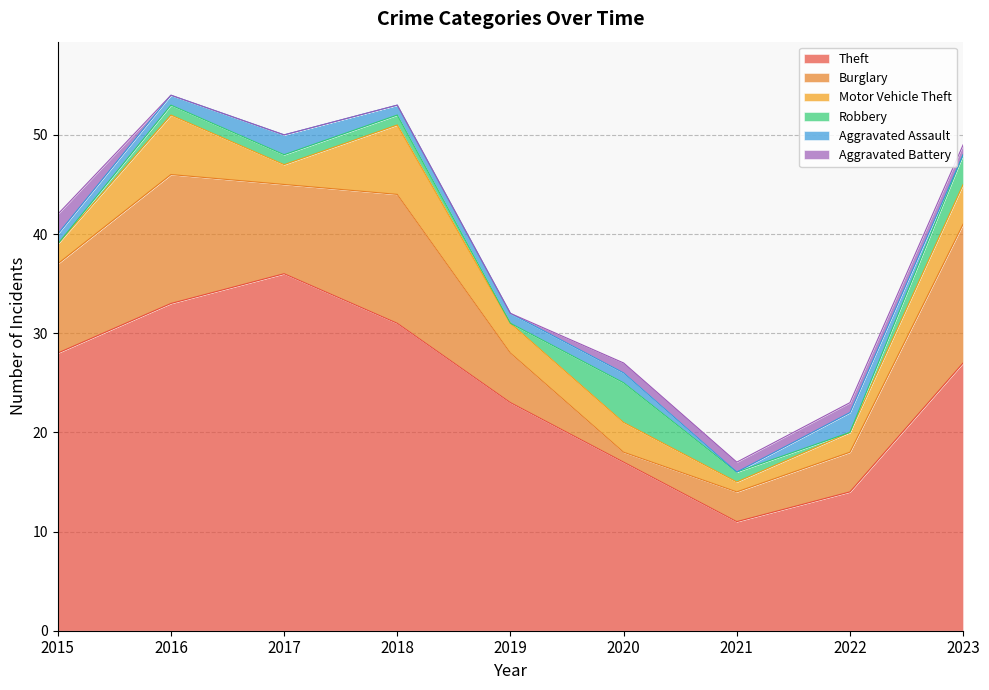

At which category is the sum across all series the highest?

2016